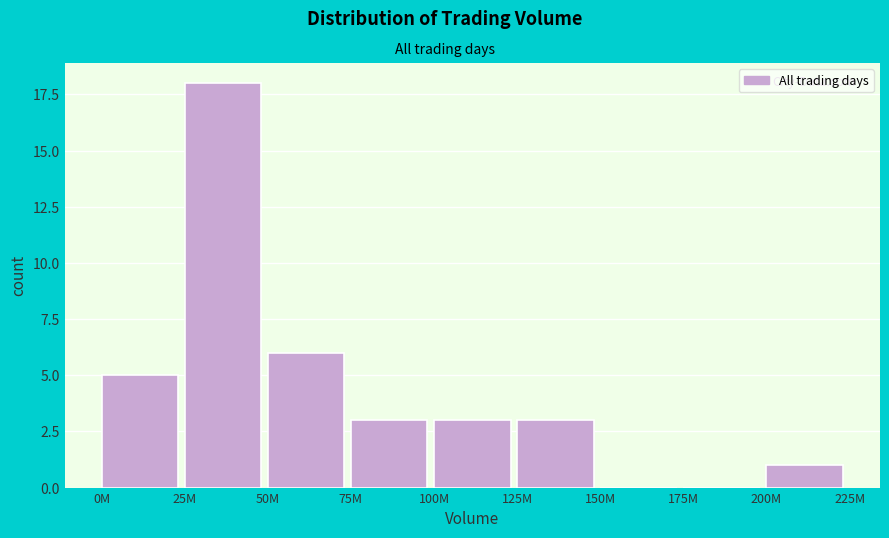

Reading left to right, extract all data points from this chart.

0M=5	25M=18	50M=6	75M=3	100M=3	125M=3	150M=0	175M=0	200M=1